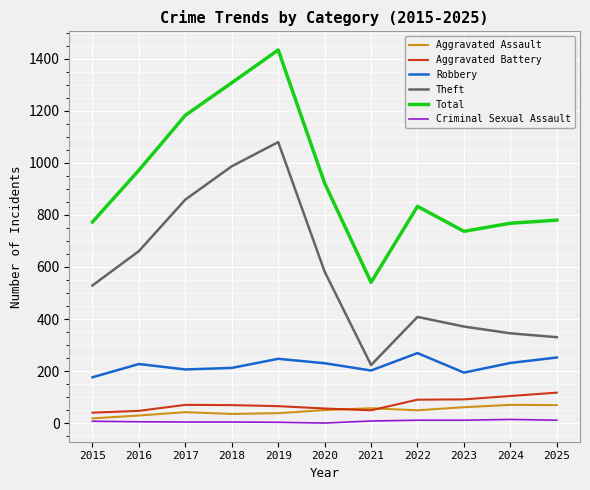

What are all the series names shown in the legend?

Aggravated Assault, Aggravated Battery, Robbery, Theft, Total, Criminal Sexual Assault